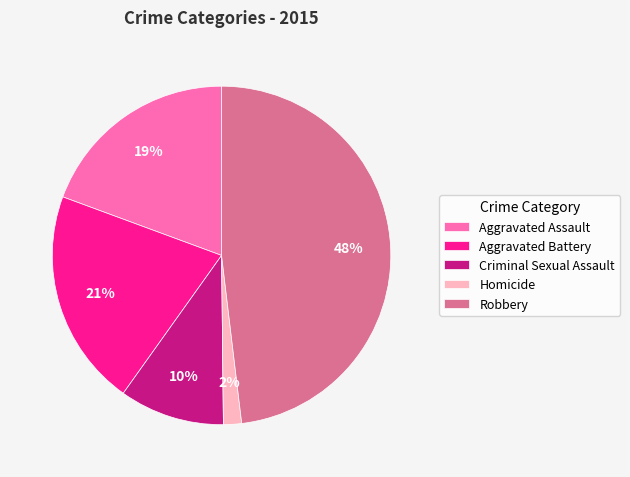

To the nearest percent, what is the combined percentage of Aggravated Battery and Robbery?

69%